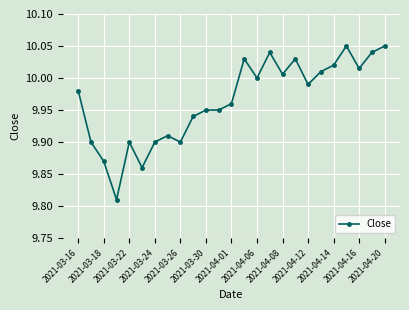

How many series are shown in this chart?

1